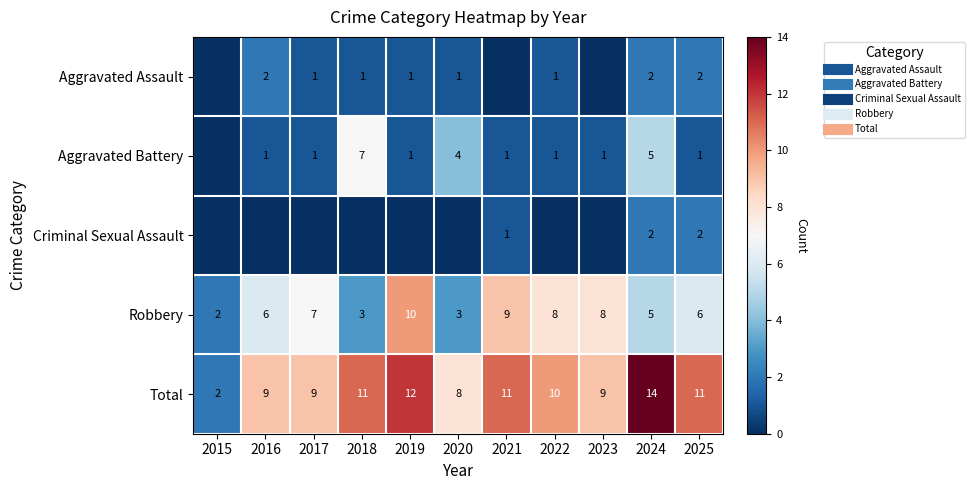

The Robbery series shows 8 at 2023. True or false?

True